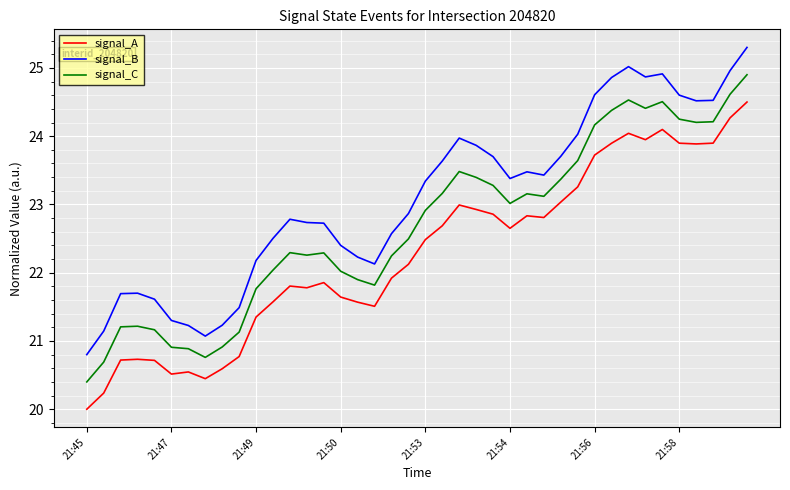

Is this an area chart (filled region under the line)?

No